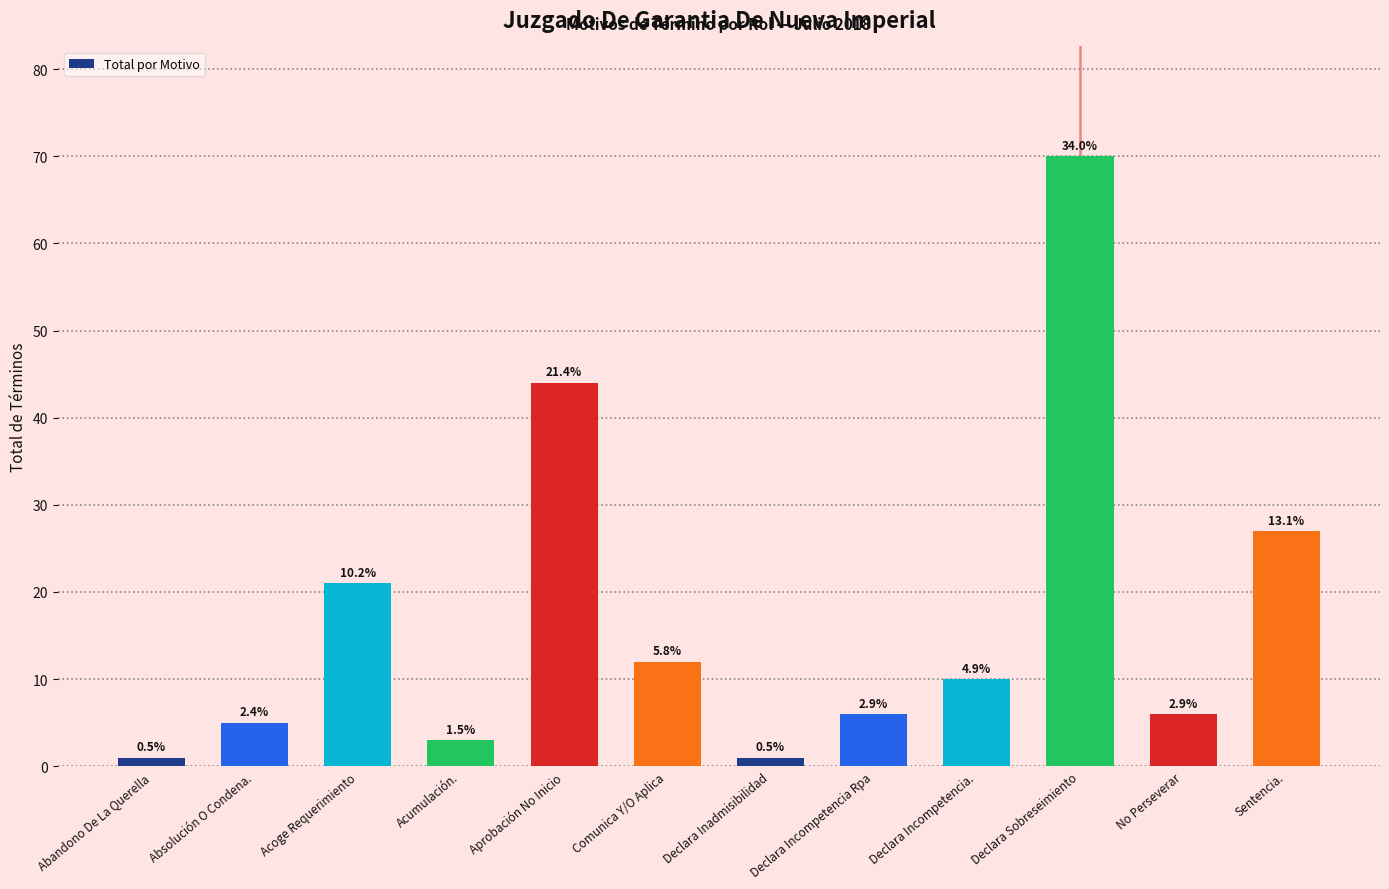

What is the difference between the values at Absolución O Condena. and Declara Incompetencia Rpa?

1